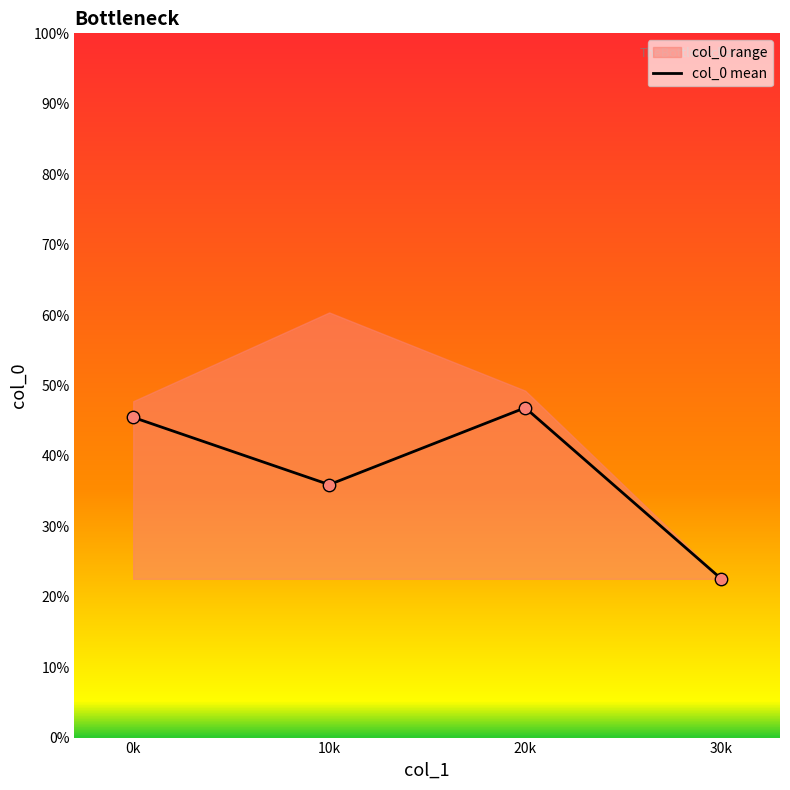

What is the change in value from 0k to 20k?

+1.4